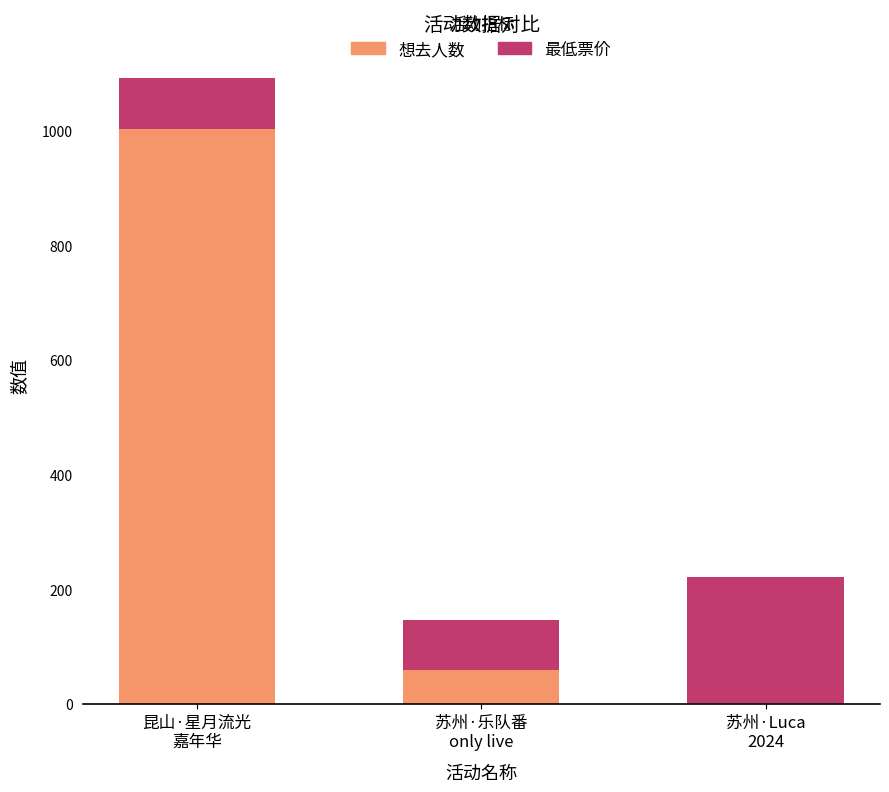

What is the highest value of the 想去人数 series?

1003